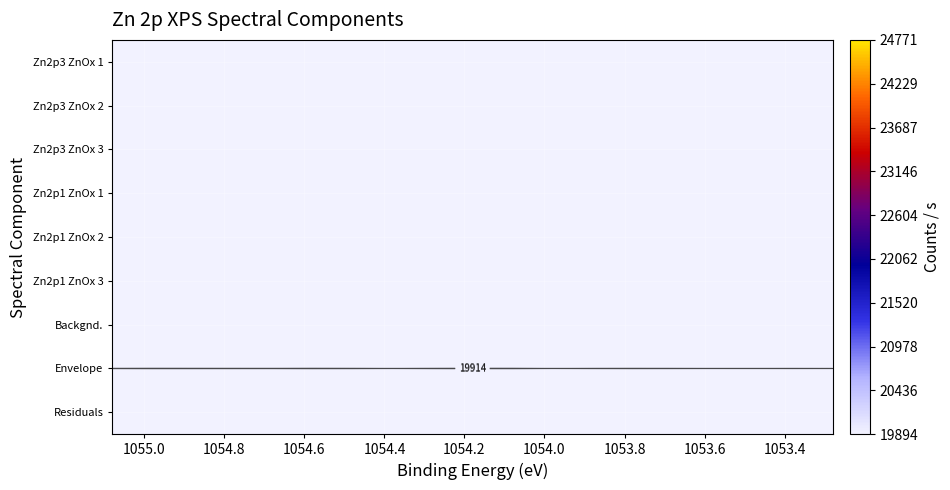

Which series has the largest total across all categories?

Envelope